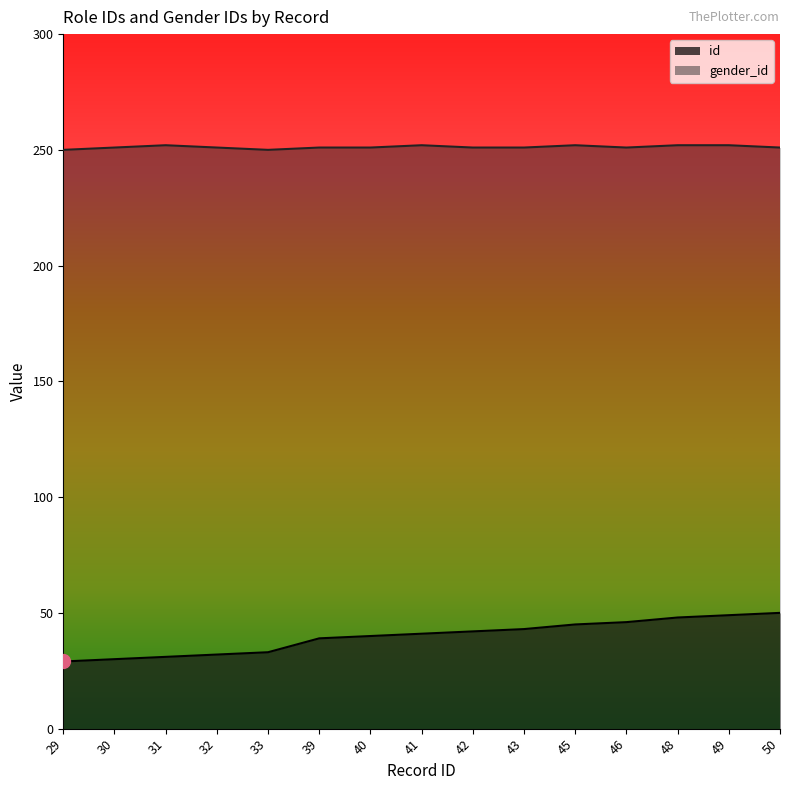

True or false: gender_id has a value of 251 at 43.

True